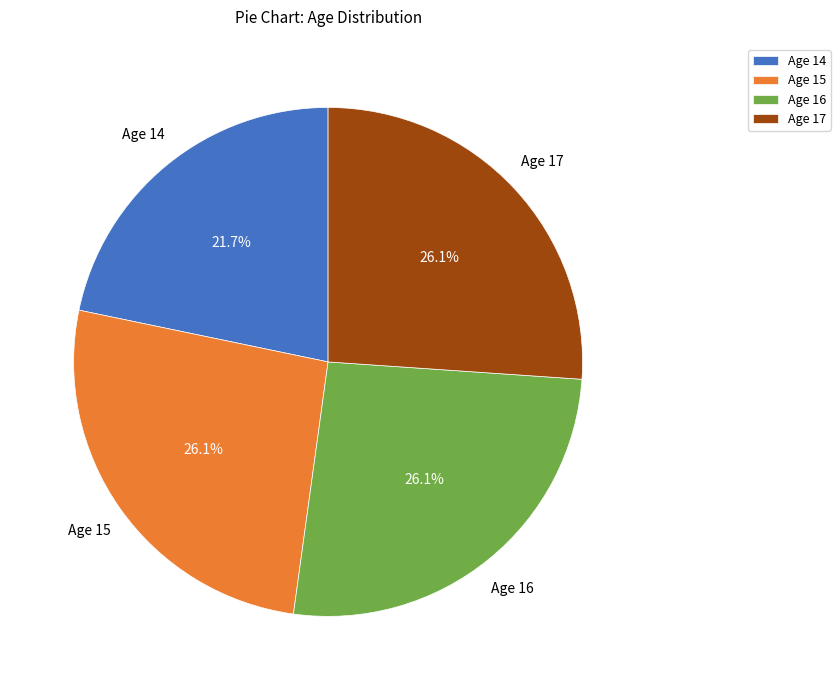

What is the ratio of the value at Age 17 to the value at Age 15?

1.0